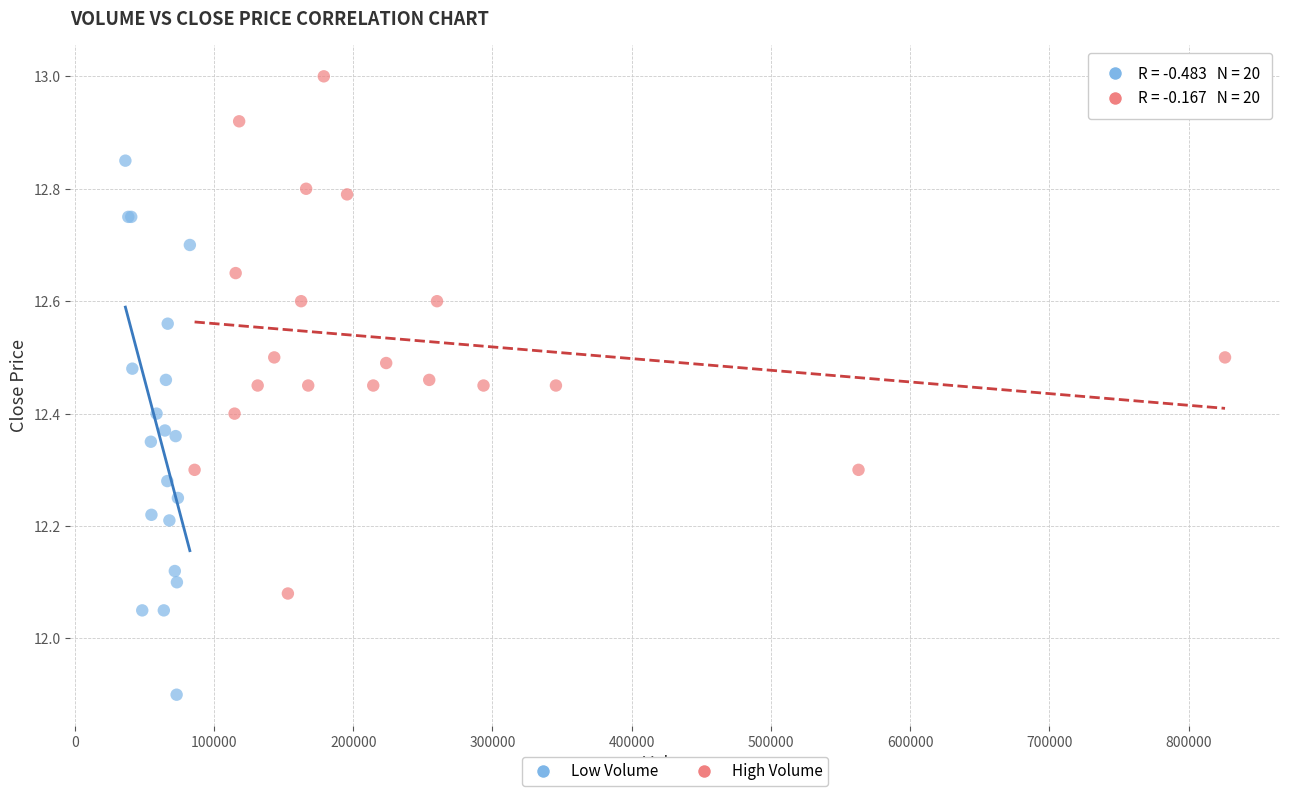

Which series reaches the minimum Y coordinate?

Low Volume